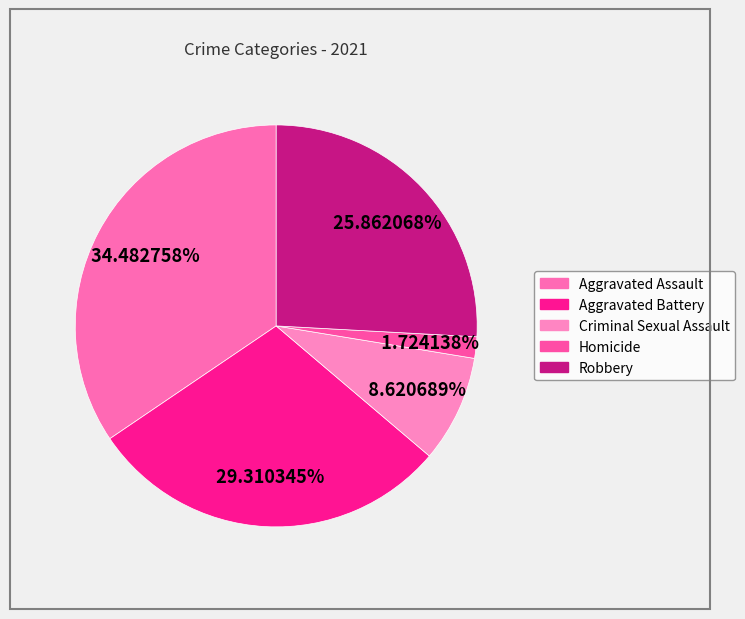

What is the ratio of the value at Robbery to the value at Aggravated Battery?

0.9